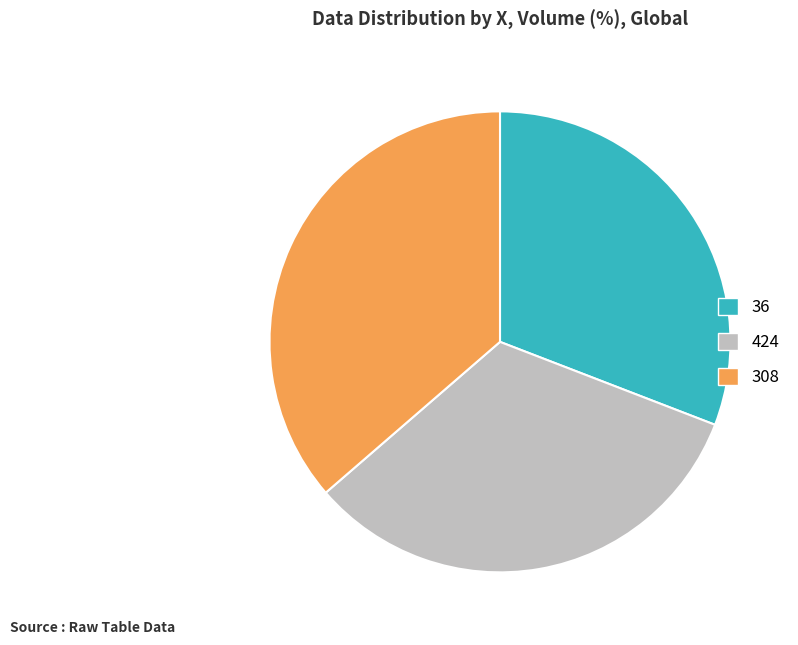

Does 36 account for over 50% of the chart?

No